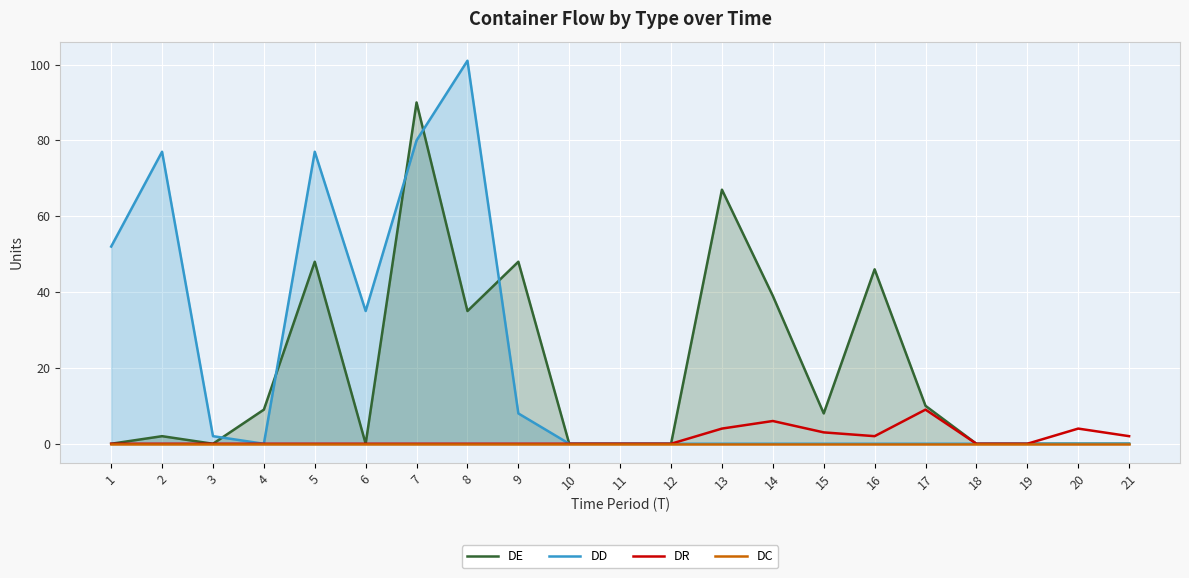

How many values in DD are above zero?

8